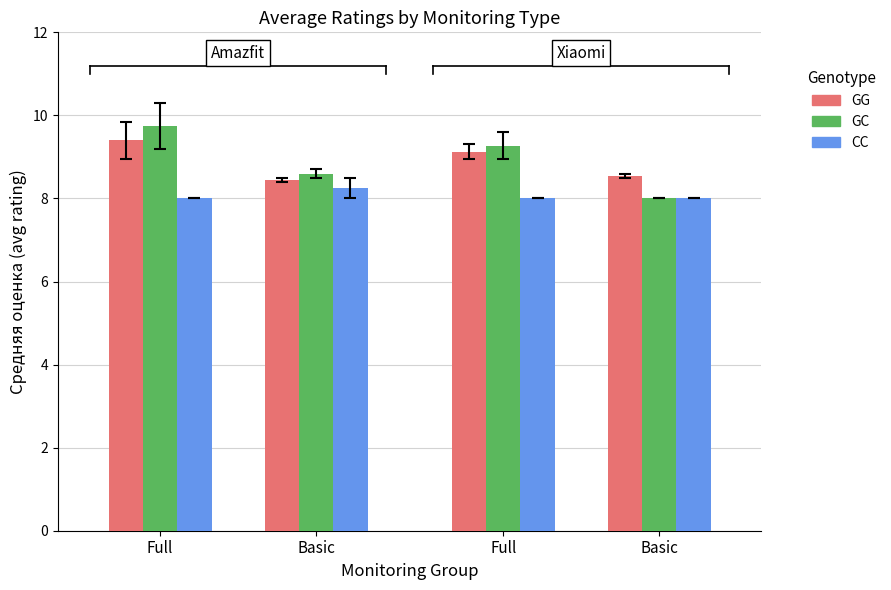

What is the minimum value shown in the chart?

8.0